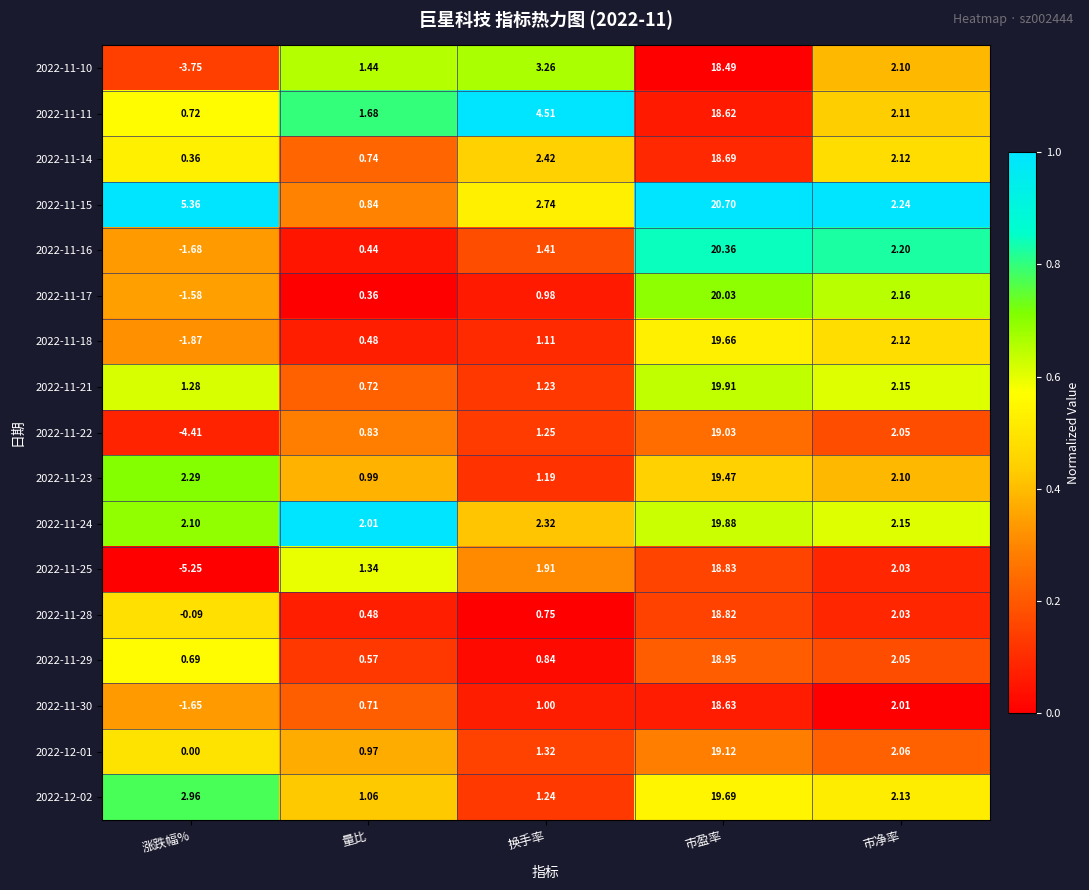

Which label corresponds to the smallest value in the chart?

涨跌幅%